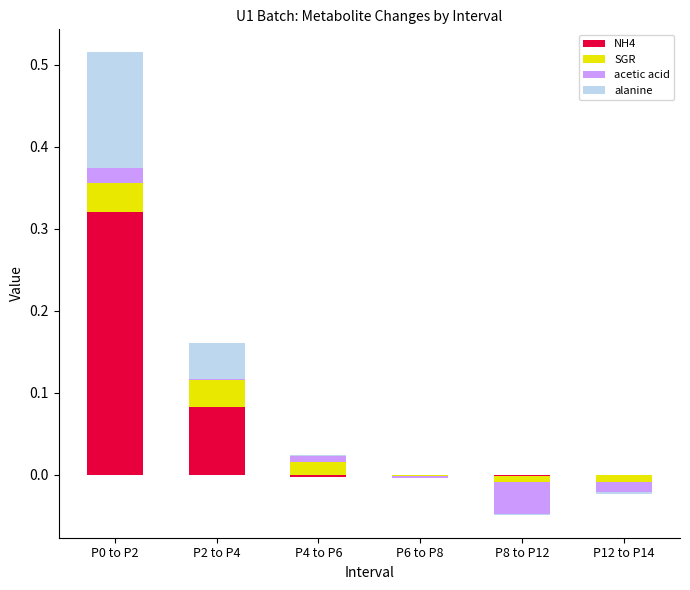

What are all the series names shown in the legend?

NH4, SGR, acetic acid, alanine